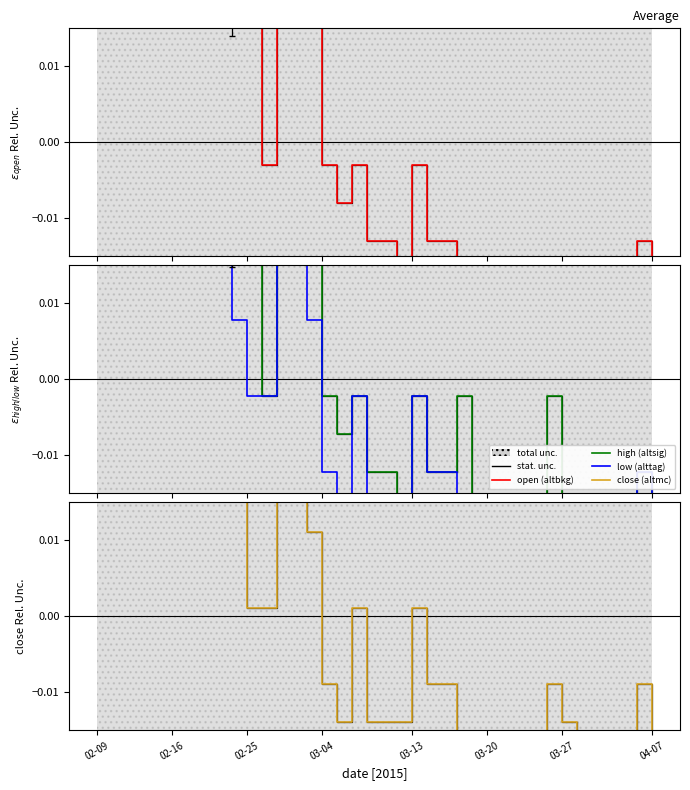

Does the chart display data point markers on the line(s)?

No